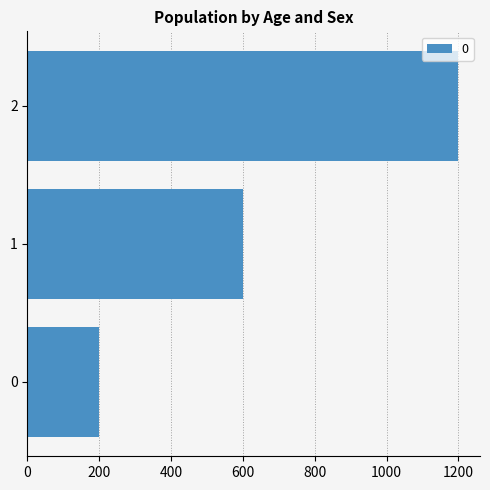

What is the difference between the second highest and minimum values?

400